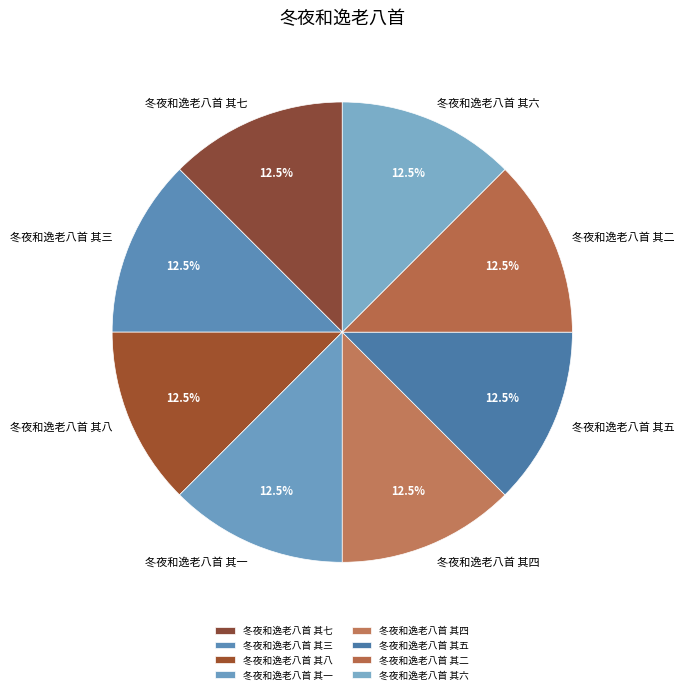

How much of the chart is everything except 冬夜和逸老八首 其二?

87.5%